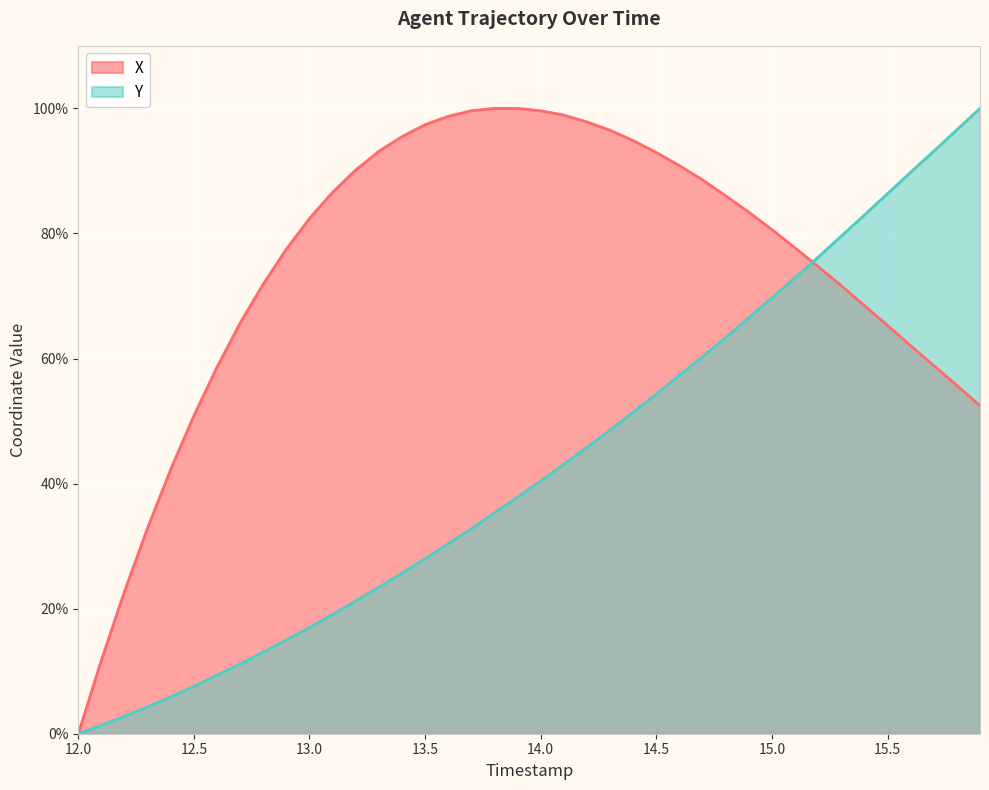

Is it true that Y equals 7.6 at 12.5?

True